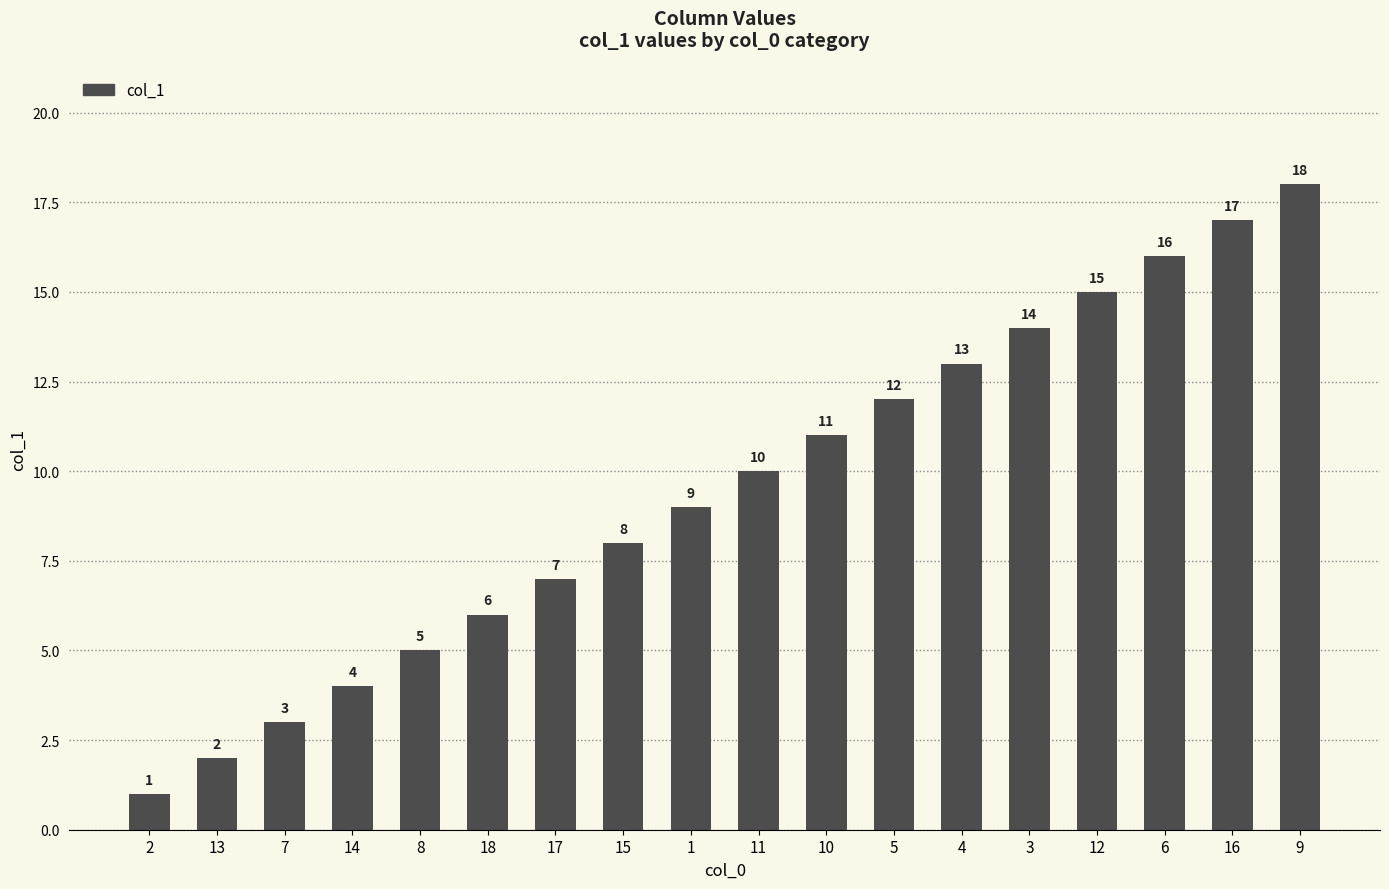

What is the maximum value shown in the chart?

18